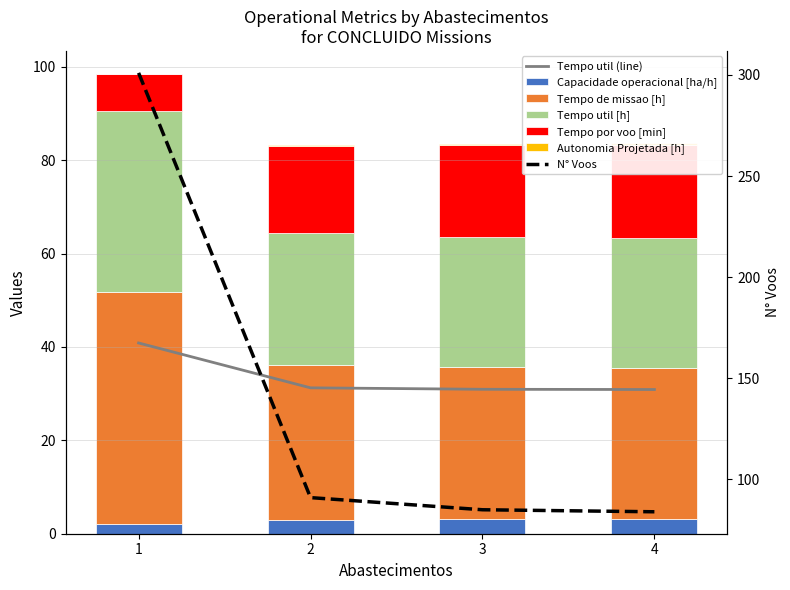

What is the maximum value for Tempo util [h]?

38.8